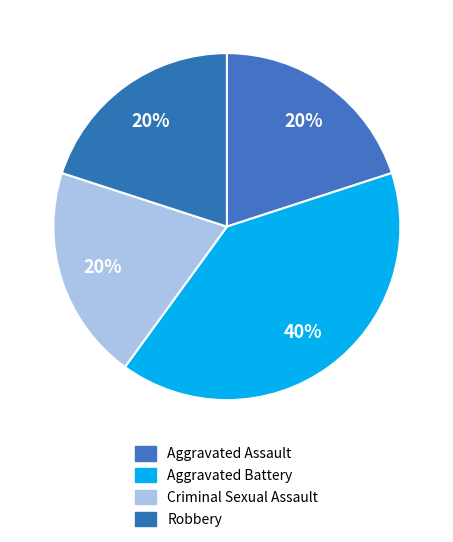

Approximately how many times larger is the value at Robbery compared to Criminal Sexual Assault?

1.0